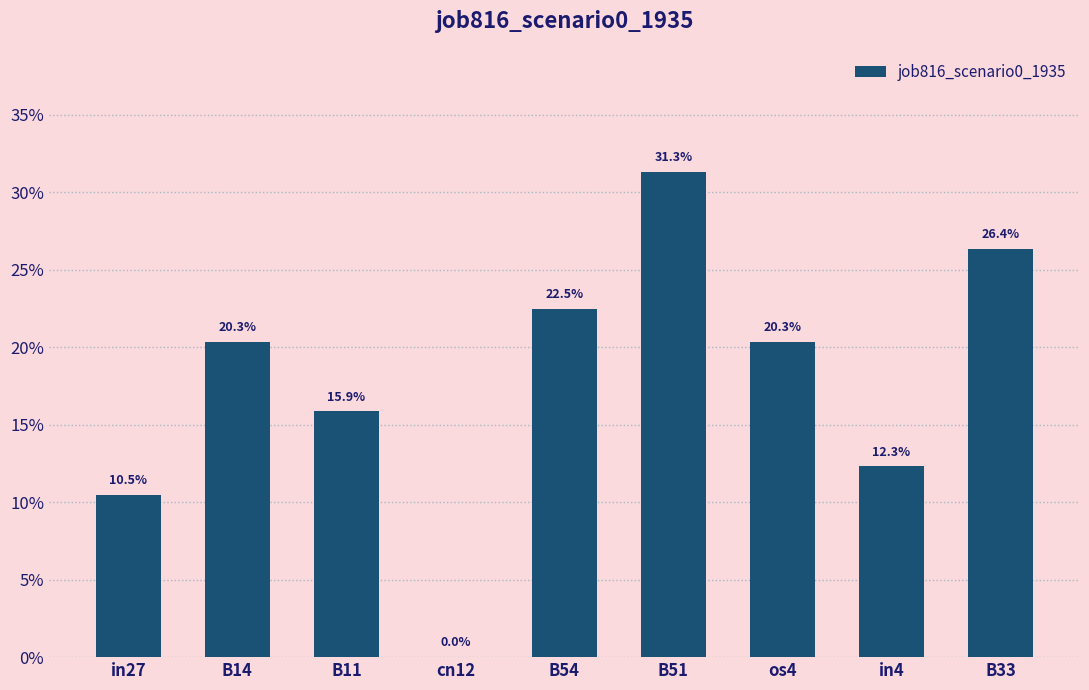

Which has a higher value, B14 or in27?

B14